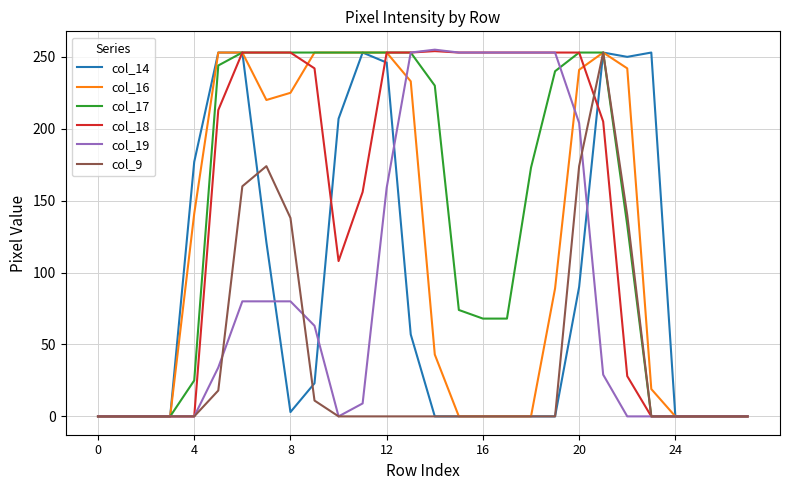

How many lines are shown in the chart?

6